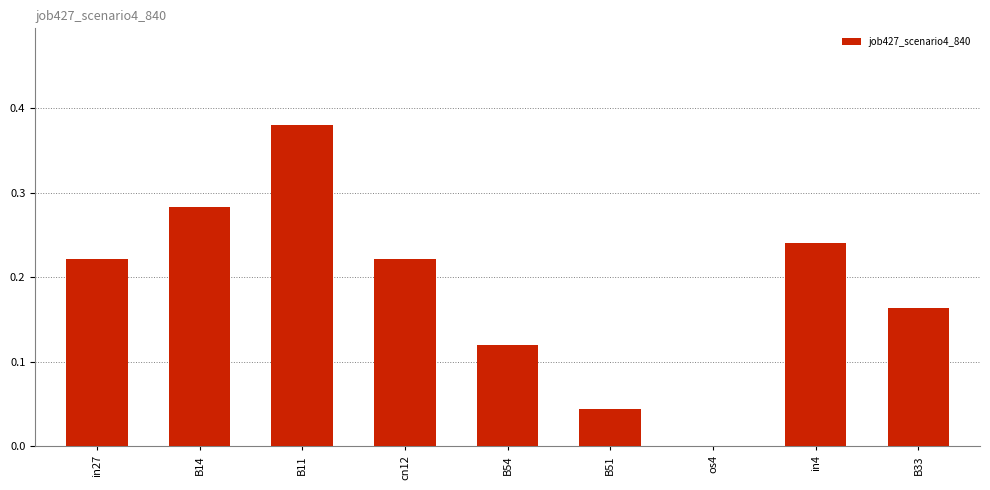

Which has a higher value, cn12 or B54?

cn12